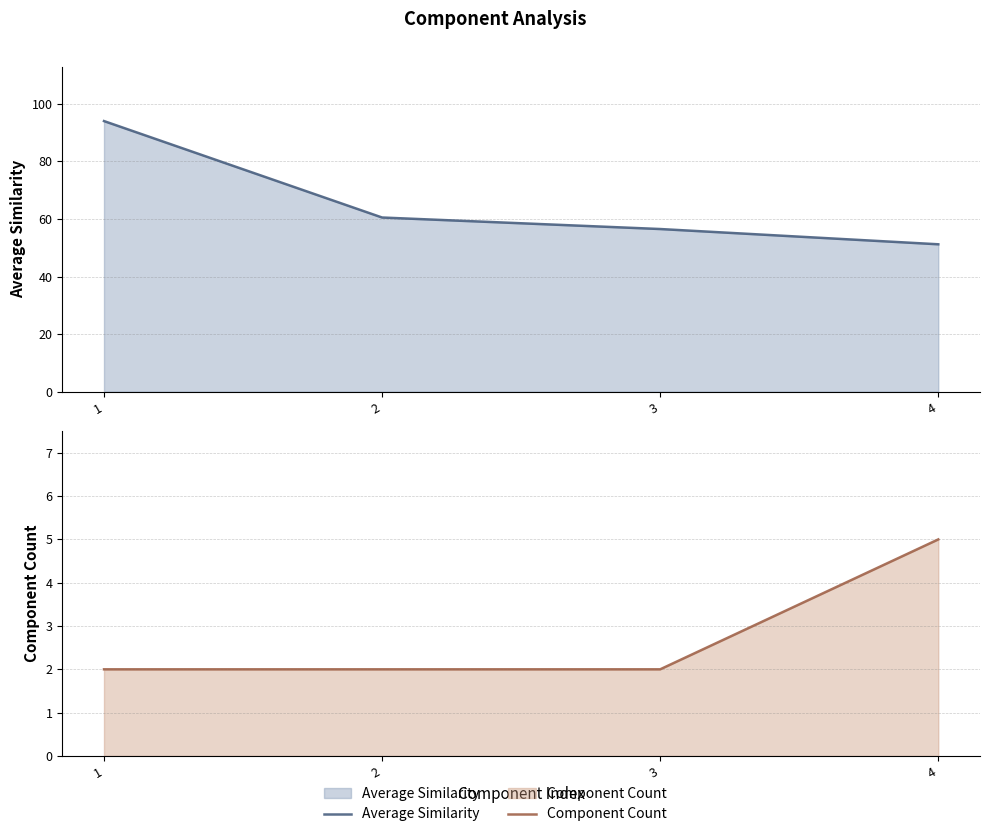

What is the maximum value shown in the chart?

94.0